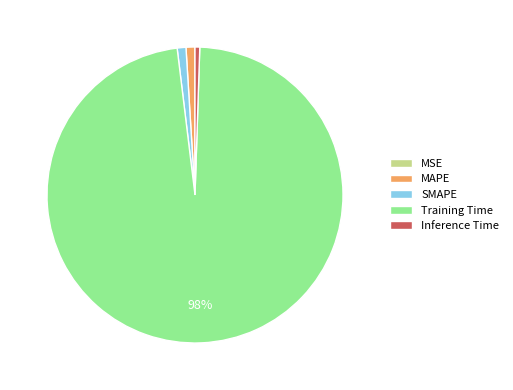

Does any single category account for the majority?

Yes